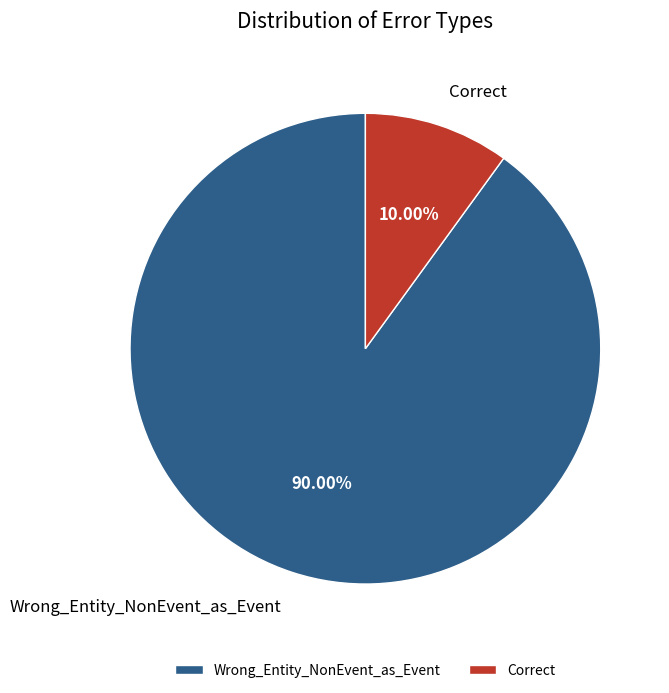

What is the ratio of the value at Correct to the value at Wrong_Entity_NonEvent_as_Event?

0.1